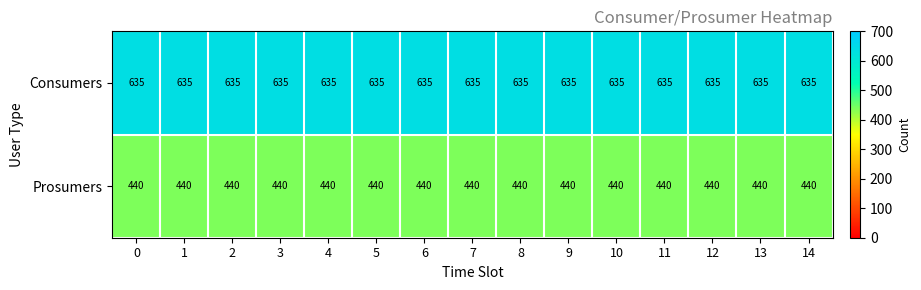

What is the difference between the highest and lowest values at 8?

195